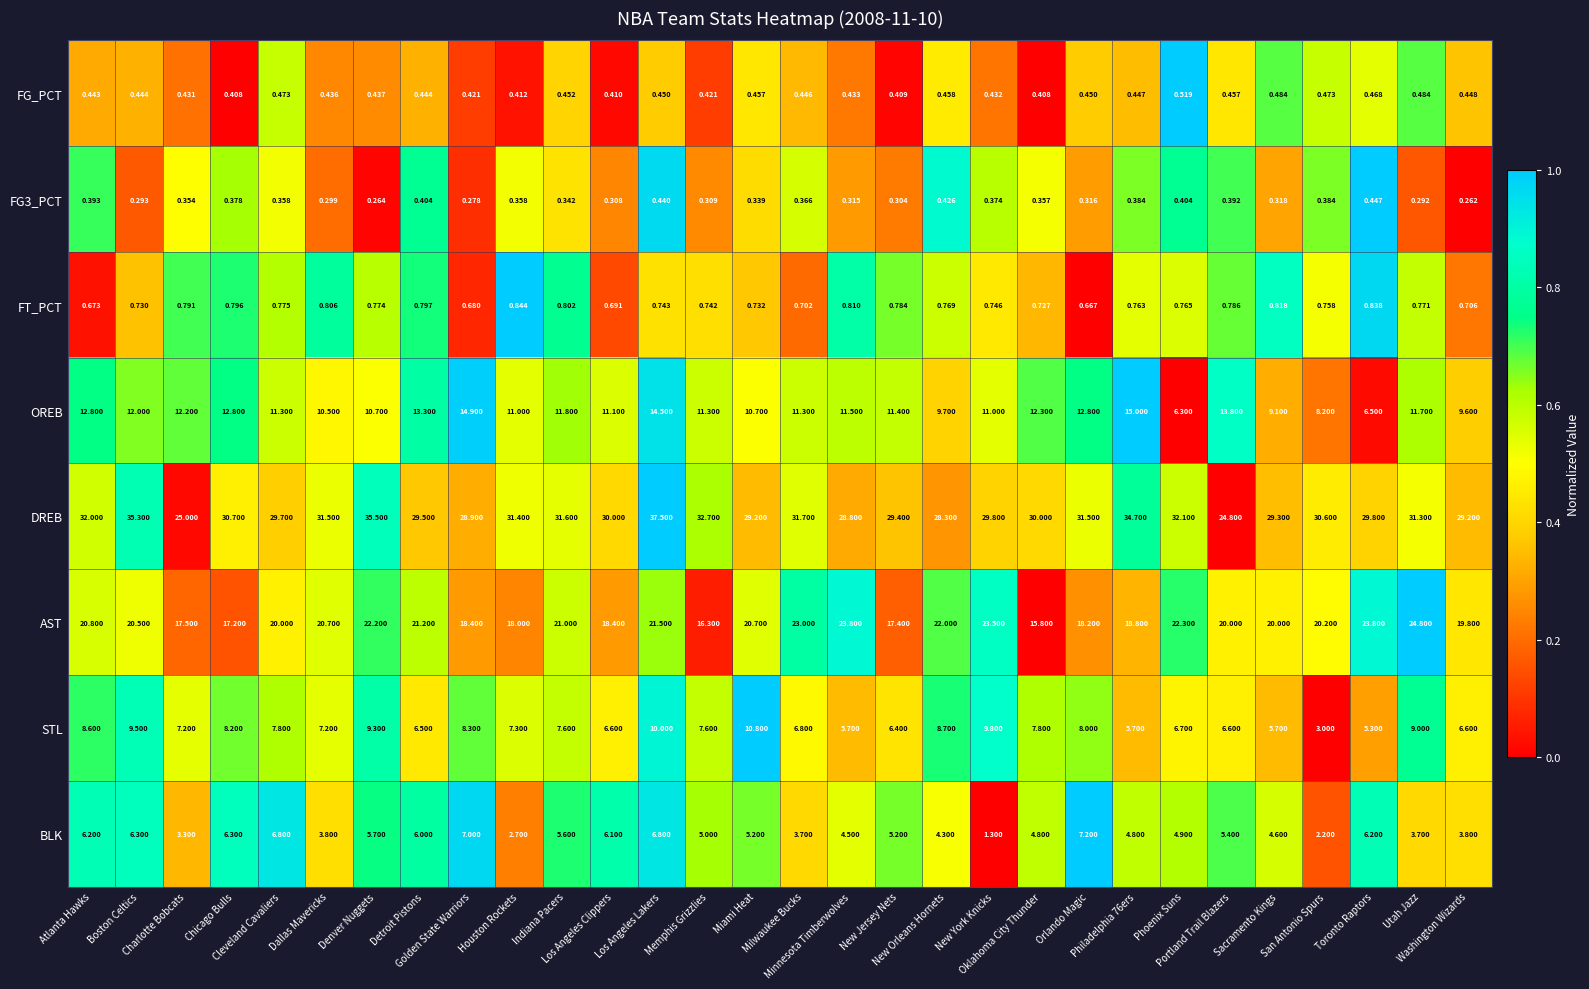

Rank the series at Sacramento Kings from highest to lowest value.

DREB, AST, OREB, STL, BLK, FT_PCT, FG_PCT, FG3_PCT